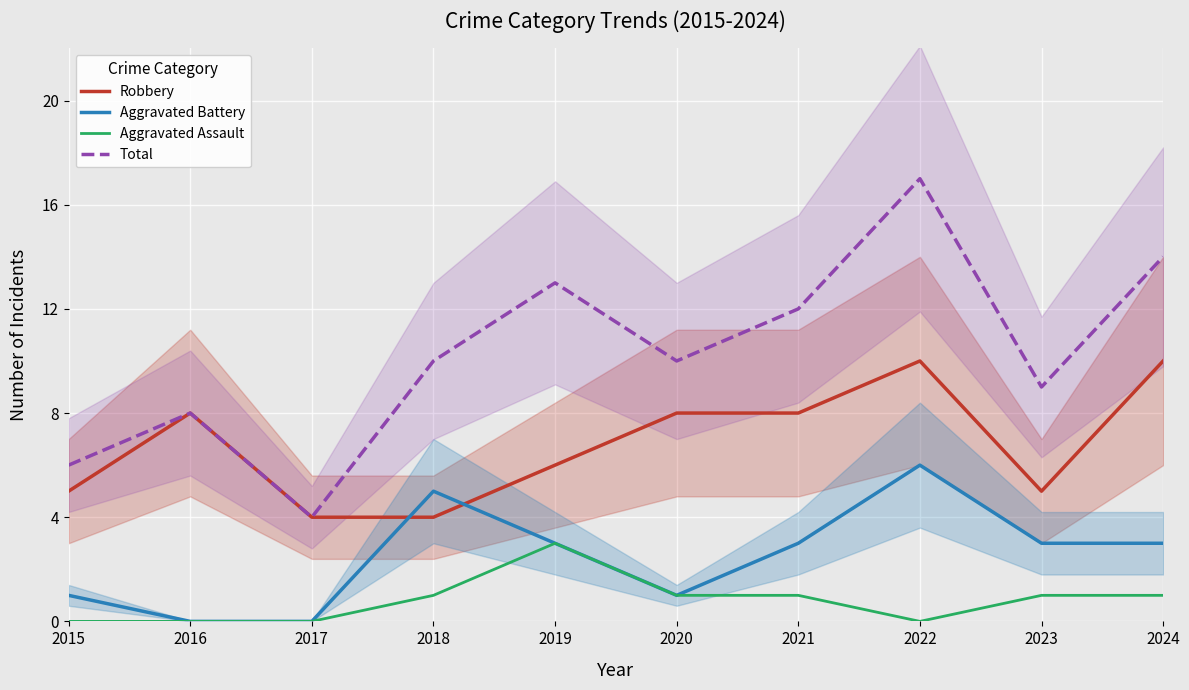

What value does the Robbery series have at 2020?

8